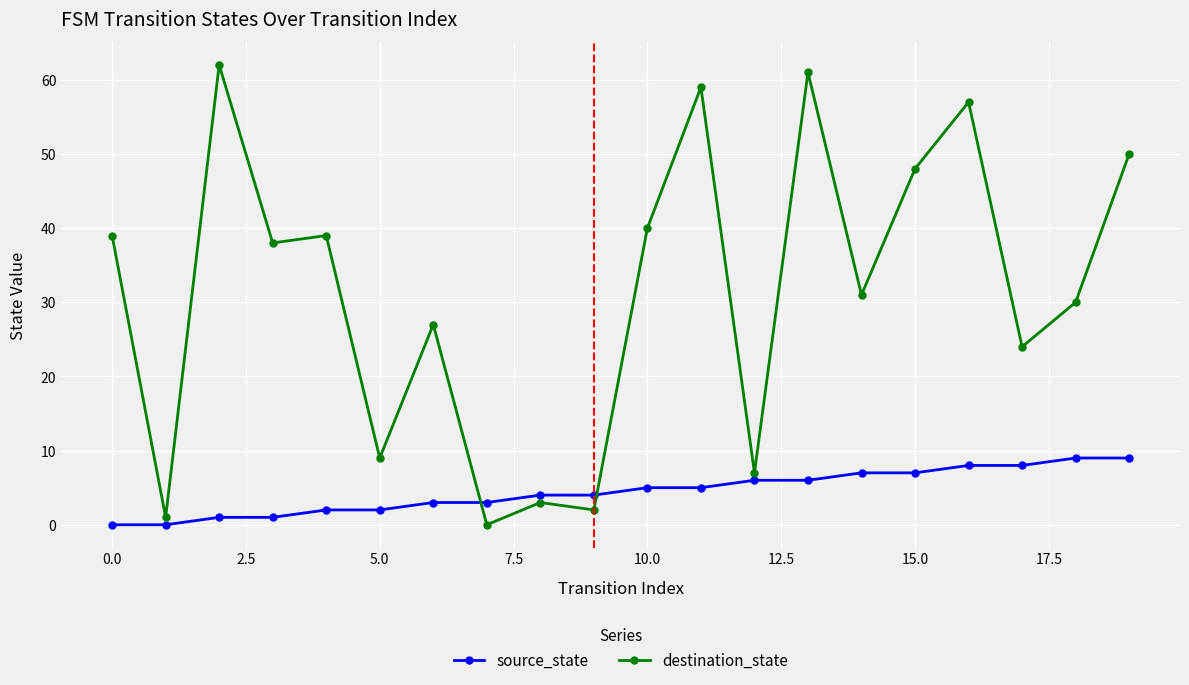

What is the maximum value shown in the chart?

62